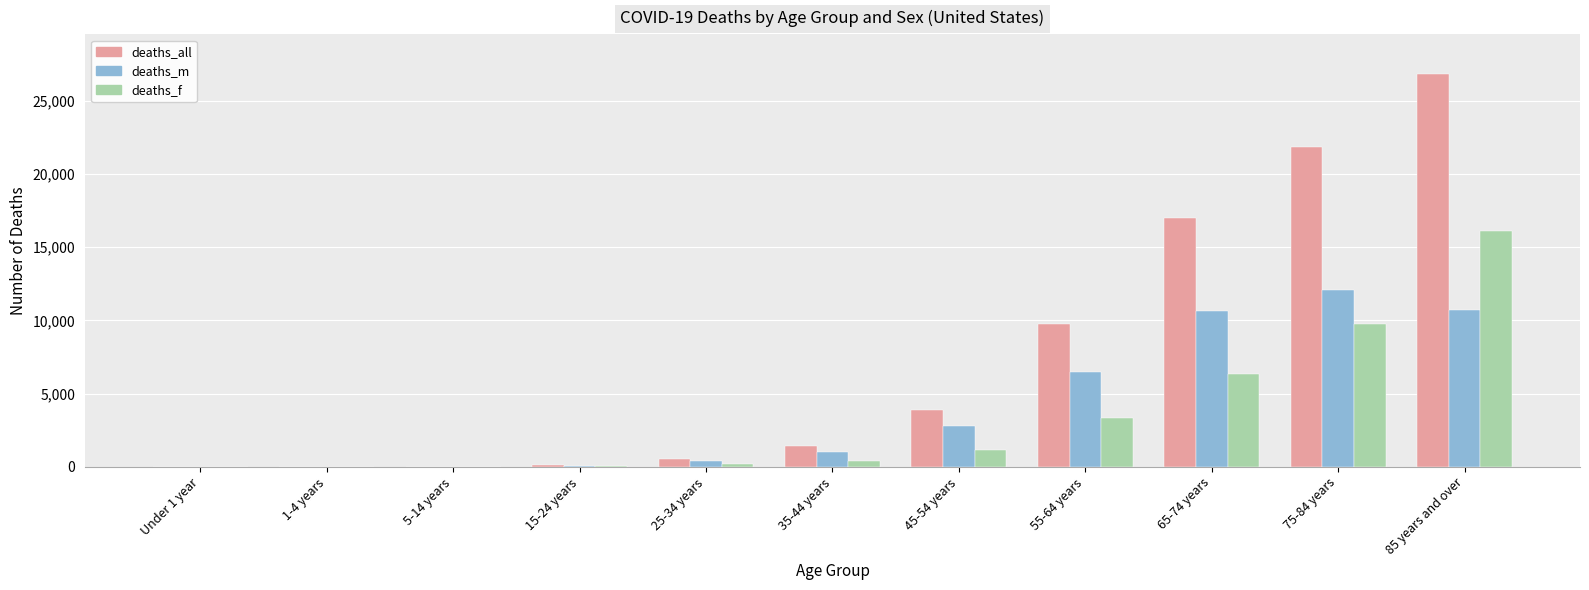

Which series changed the most between 5-14 years and 35-44 years?

deaths_all